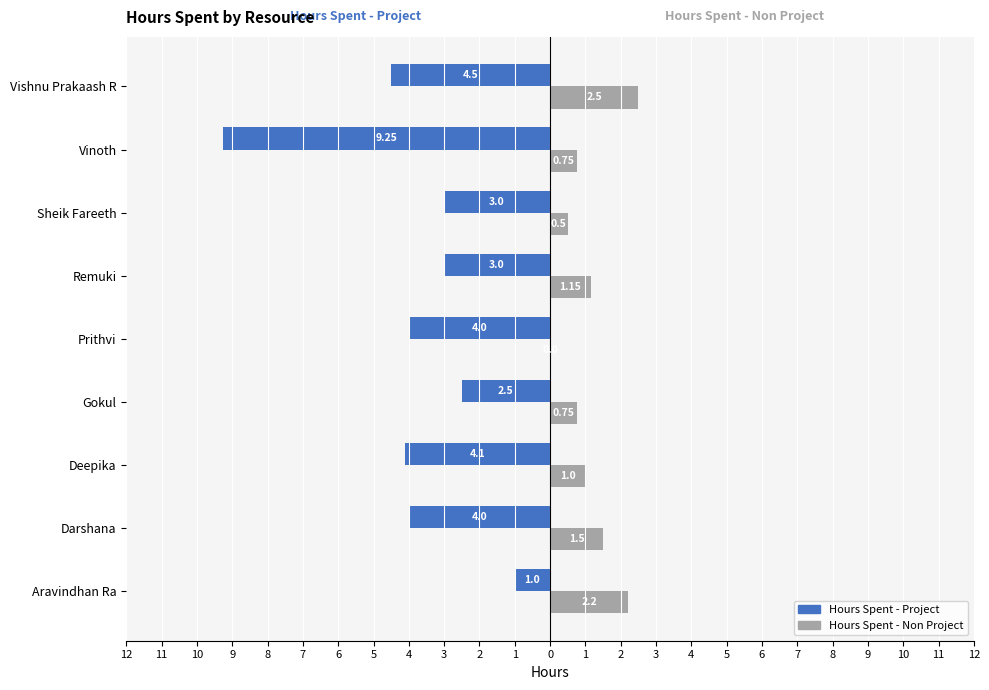

What is the difference between the maximum and minimum values in the Hours Spent - Non Project series?

2.5